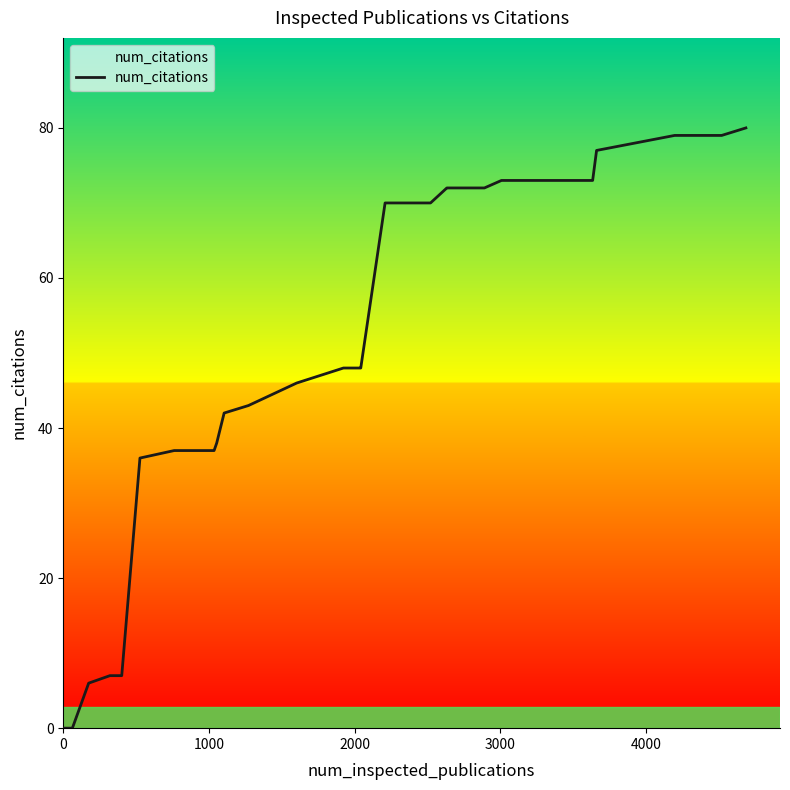

What is the difference between the maximum and minimum values?

80